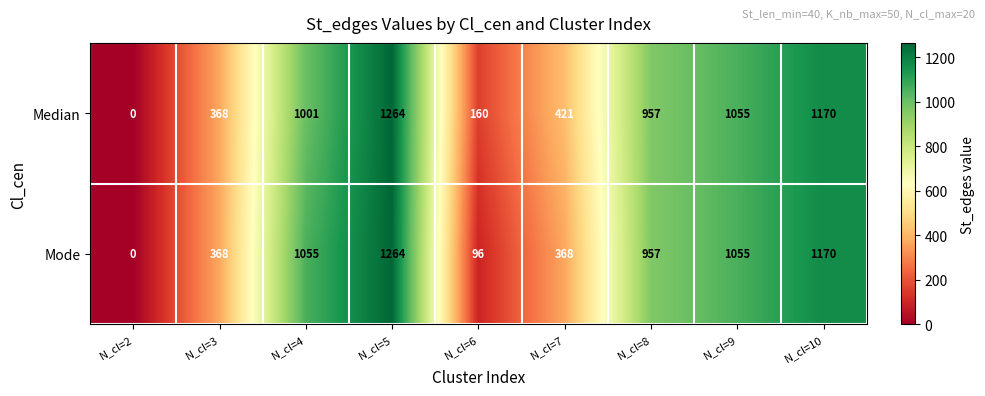

What is the average value of the Mode series?

704